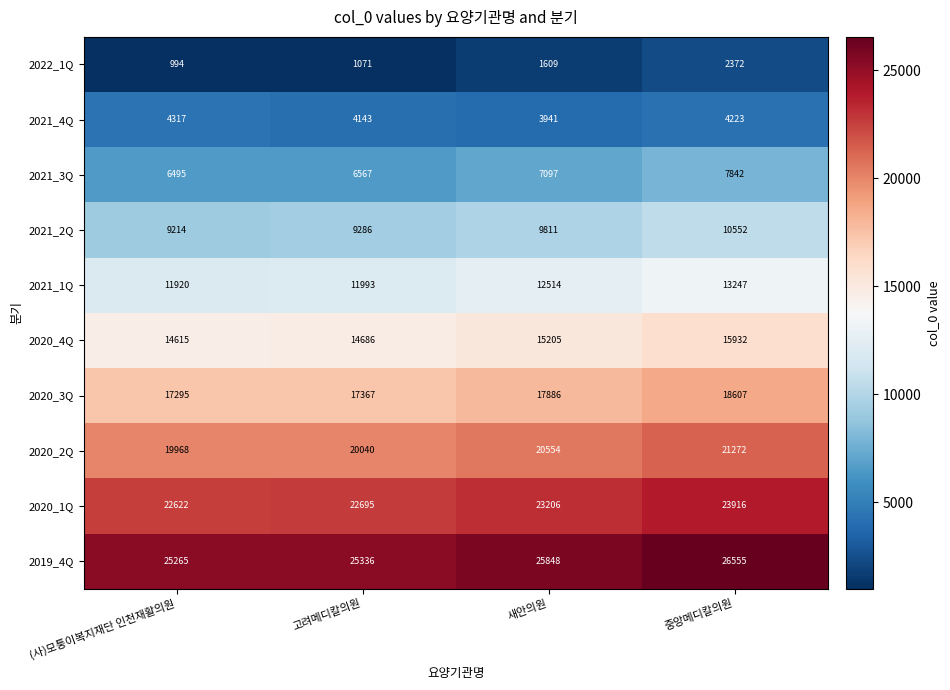

What is the difference between the maximum and second lowest values in the 2019_4Q series?

1219